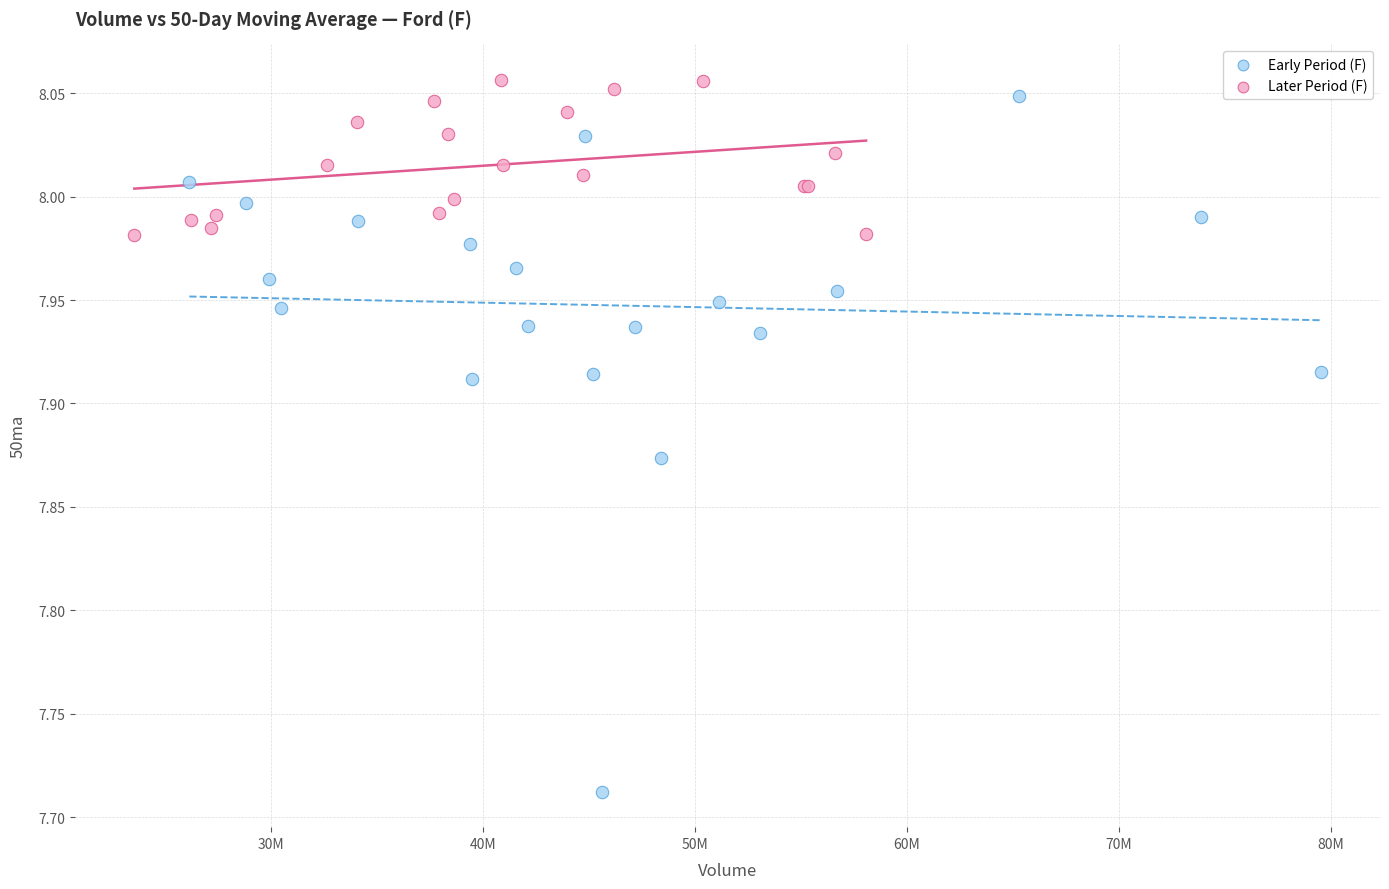

Which series reaches the maximum Y coordinate?

Later Period (F)